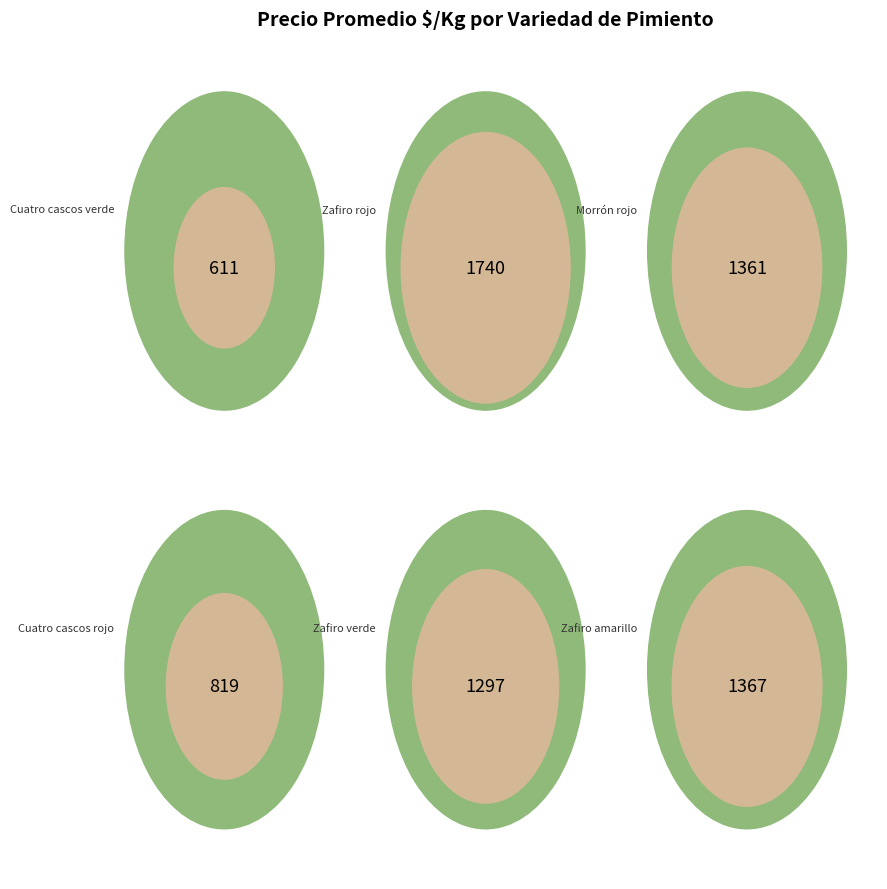

Between Cuatro cascos rojo and Zafiro amarillo, which is larger?

Zafiro amarillo